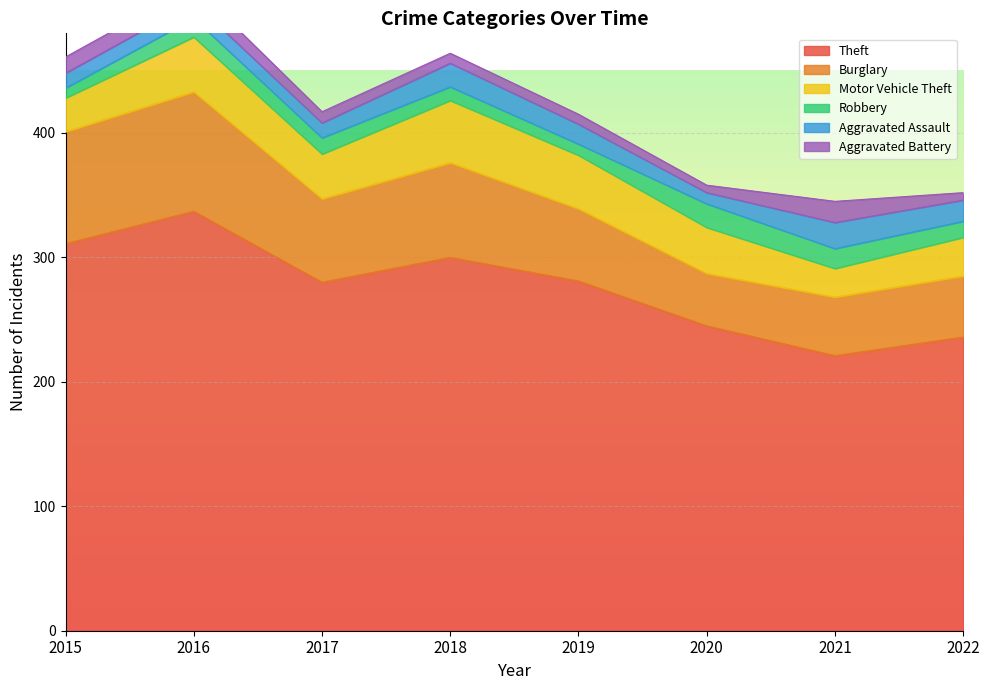

In Aggravated Battery, how many points are lower than both neighbors (excluding endpoints)?

1